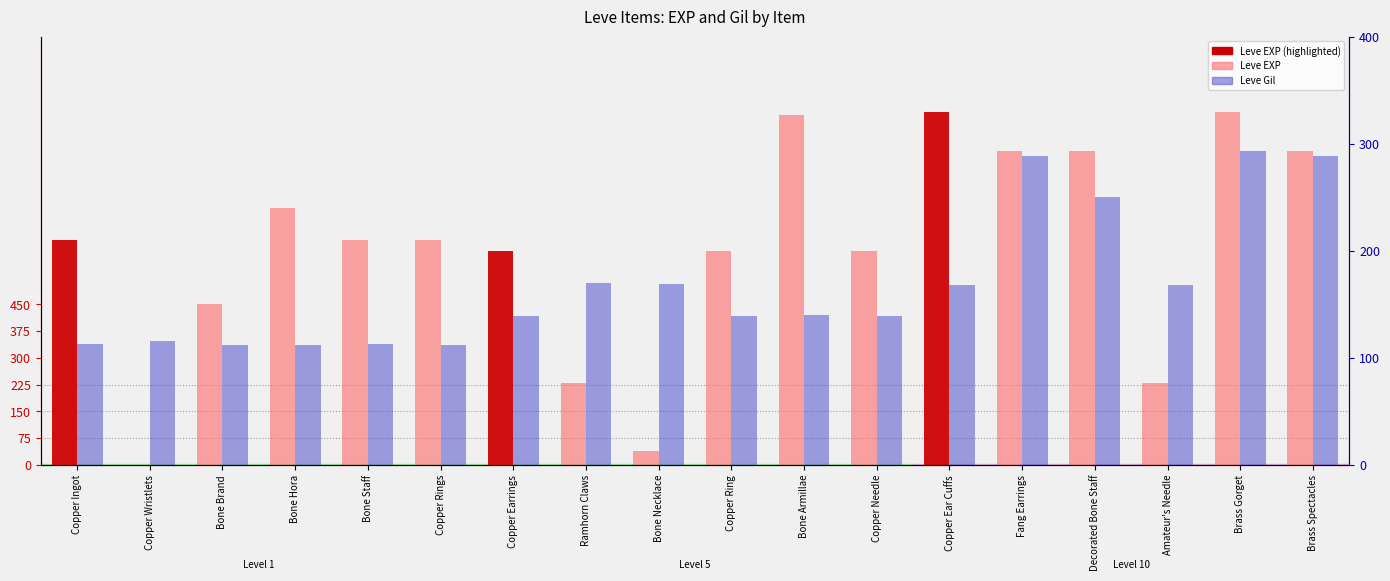

Which has a higher value, Copper Wristlets or Fang Earrings?

Fang Earrings